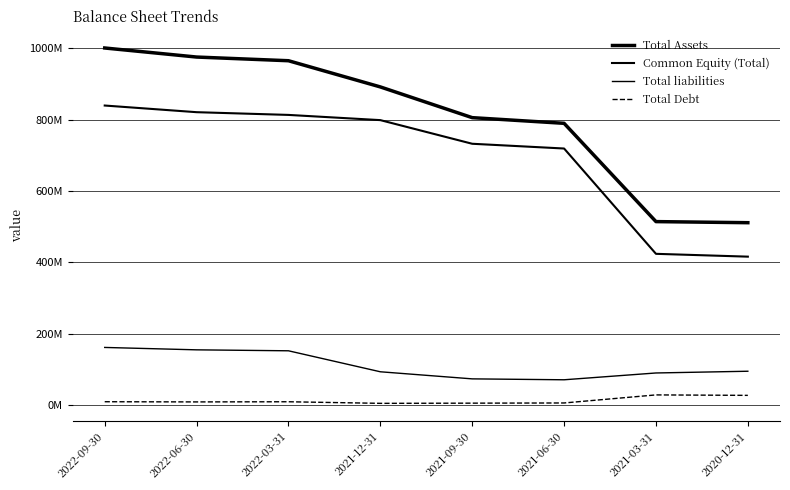

Reading left to right, extract all data points from this chart.

Total Assets: 1001415000	976017000	965683000	892194000	805997000	790102000	514394000	511334000
Common Equity (Total): 840015000	821335000	813689000	799066000	732756000	719416000	424006000	416085000
Total liabilities: 161400000	154682000	151994000	93128000	73241000	70686000	89778000	94639000
Total Debt: 9120000	8598000	9043000	4579000	5106000	5639000	28252000	26962000